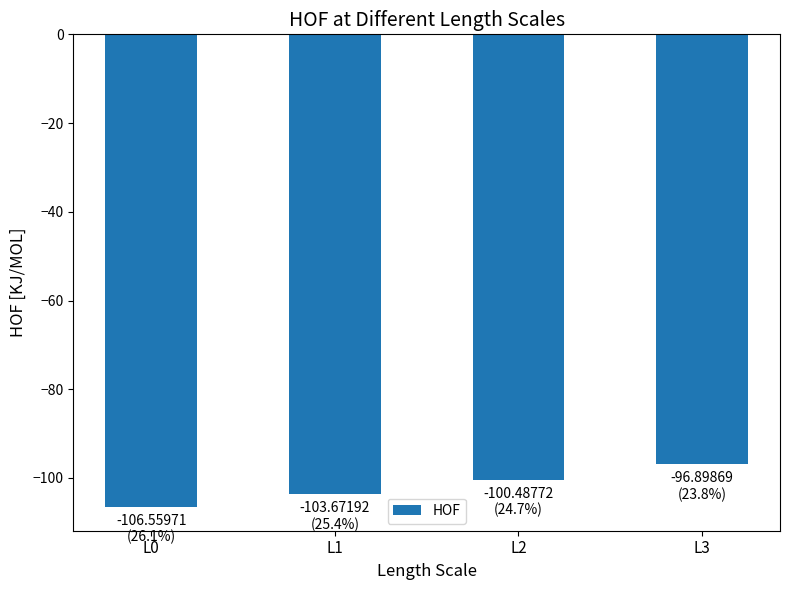

How many bars are there in total?

4